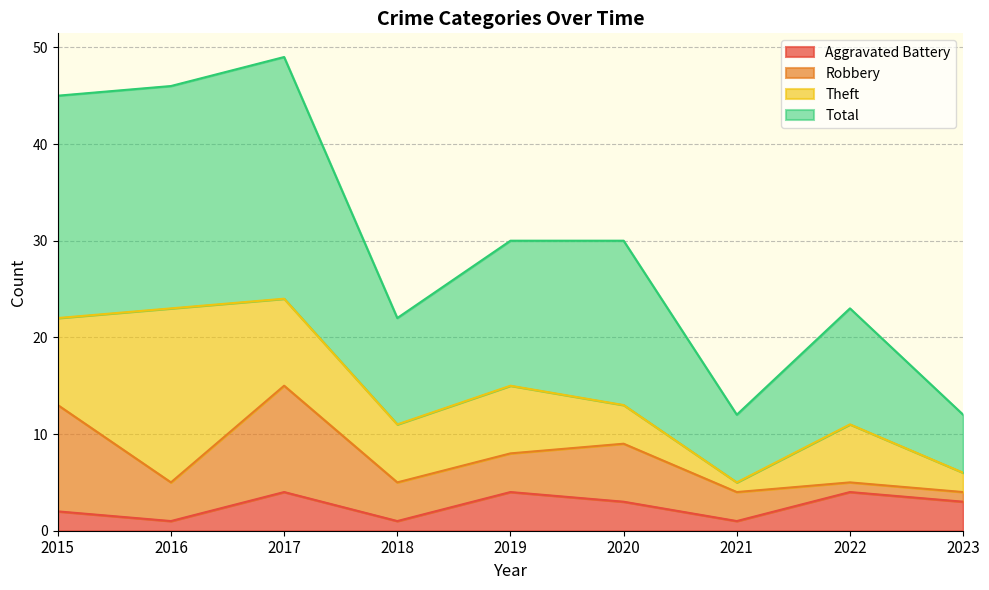

At which category does Aggravated Battery reach its first local peak?

2017